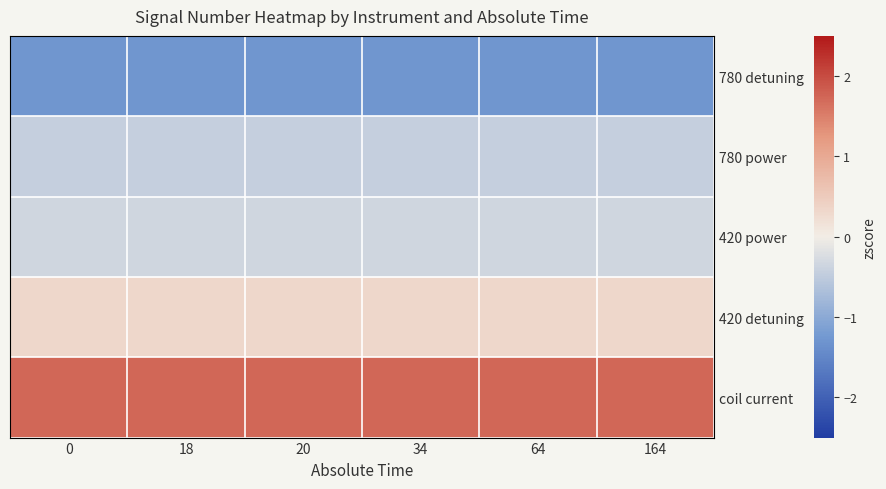

At 164, list the series in order from smallest to largest.

780 detuning, 780 power, 420 power, 420 detuning, coil current